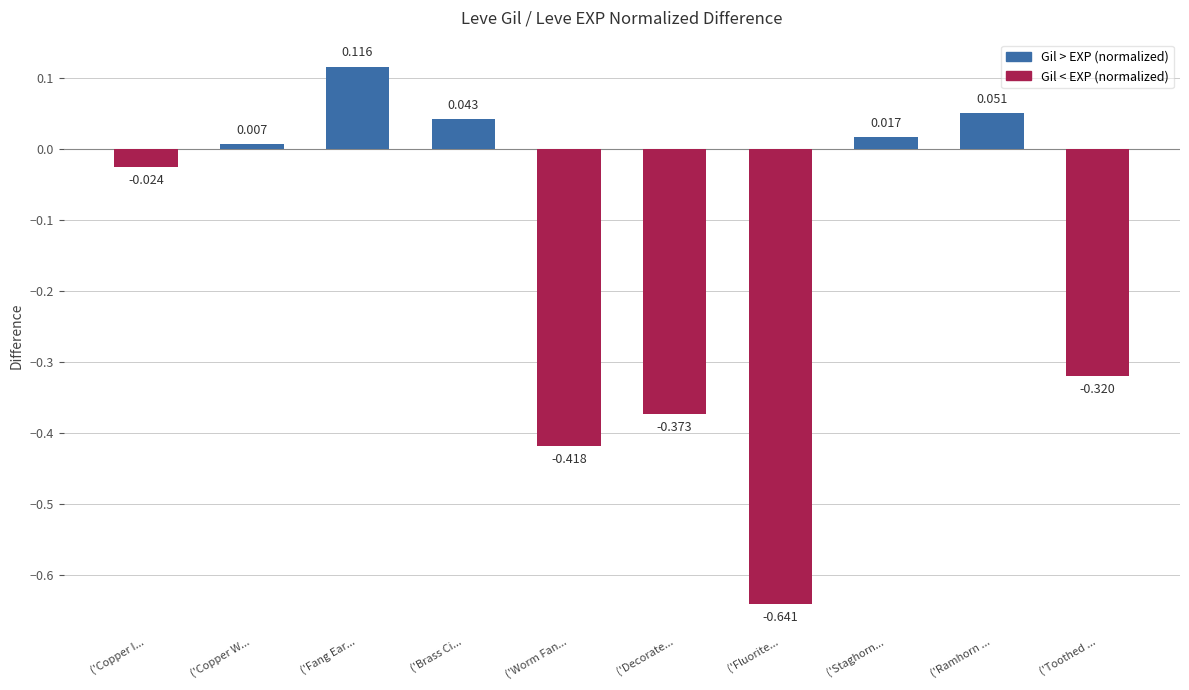

At which label is the value closest to 0?

('Copper W...